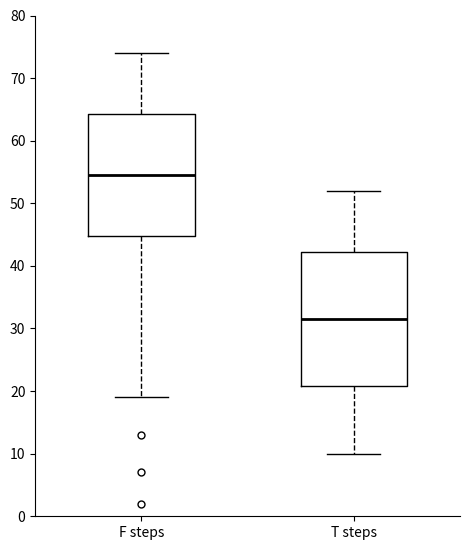

Reading left to right, read every box against the y-axis: the position of its median line, the range the box covers, and the ends of its whiskers. The values are not printed on the chart, so give them approximately, as read against the axis.

F steps: median 55, box 45 to 64, whiskers 19 to 74
T steps: median 32, box 21 to 42, whiskers 10 to 52